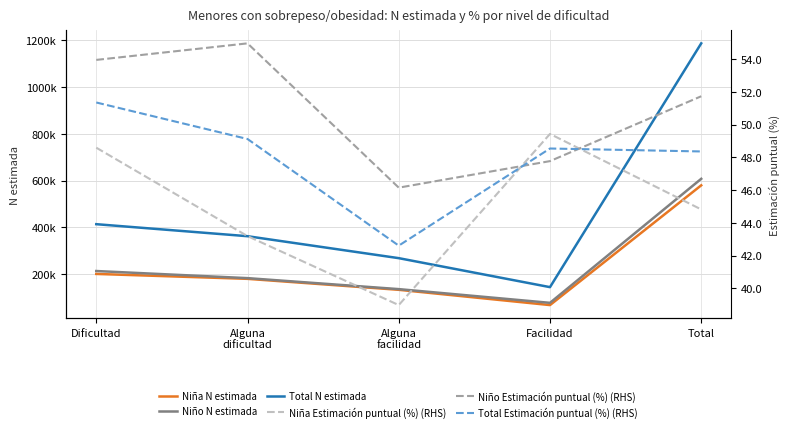

Is it true that Niño N estimada equals 212900.0 at Dificultad?

True